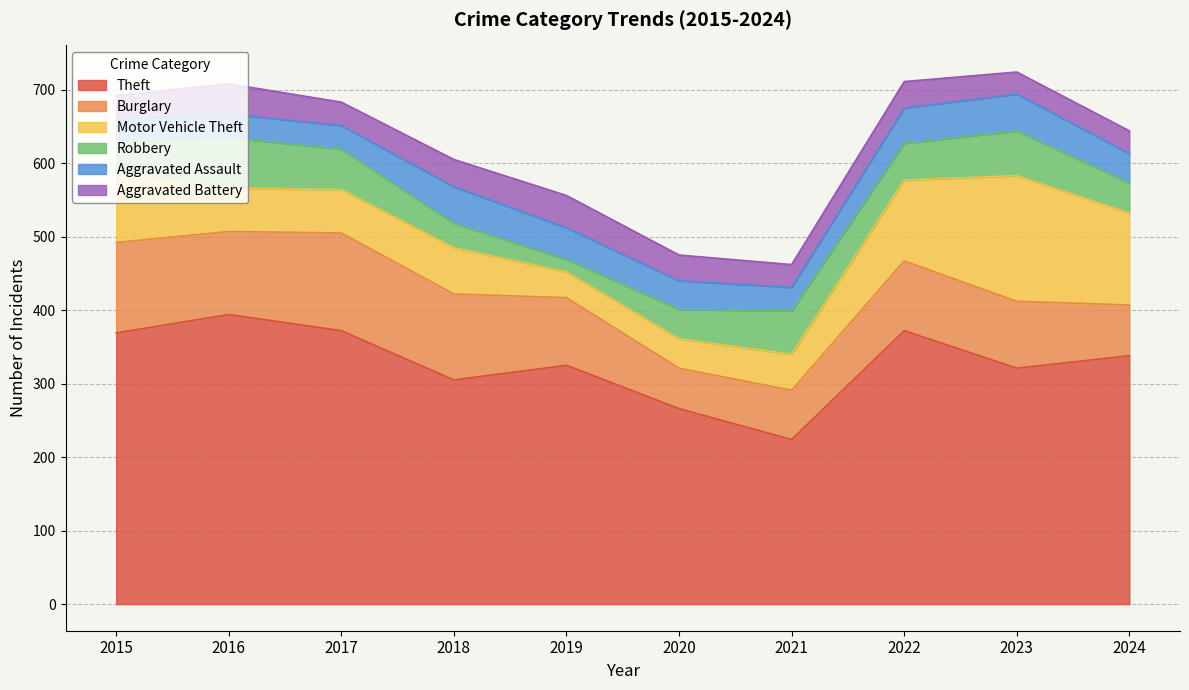

The Aggravated Assault series shows 32 at 2017. True or false?

True